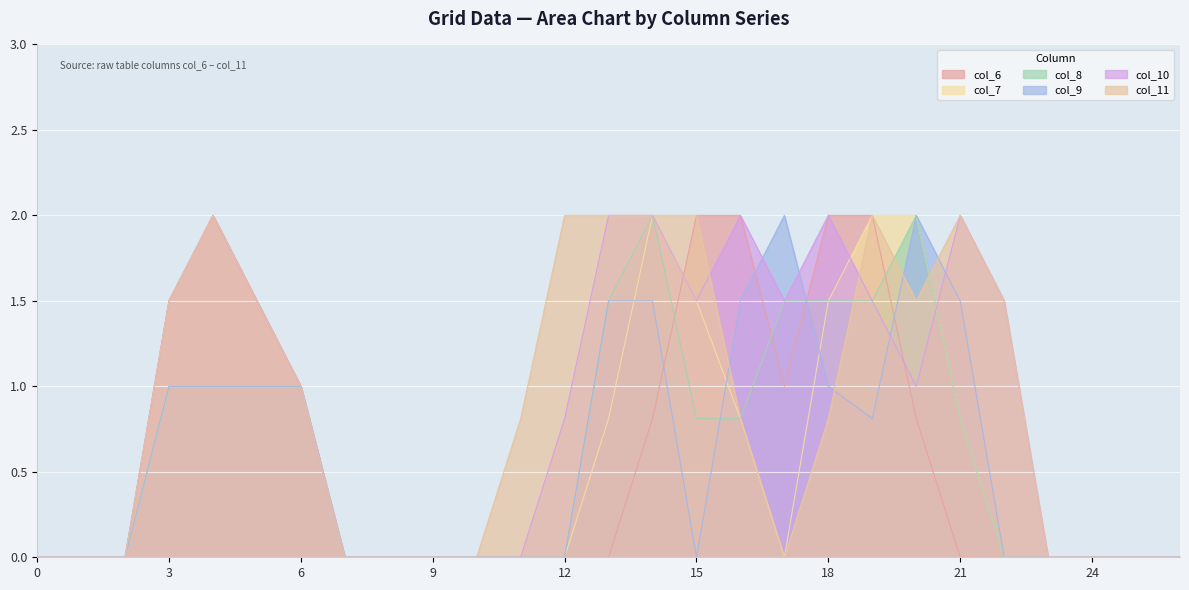

Does the chart display data point markers on the line(s)?

No